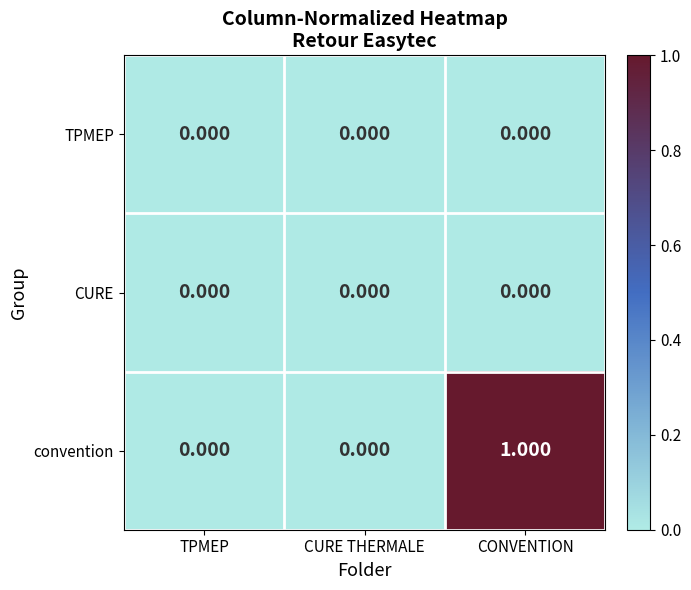

Which series changed the most between CURE THERMALE and CONVENTION?

convention